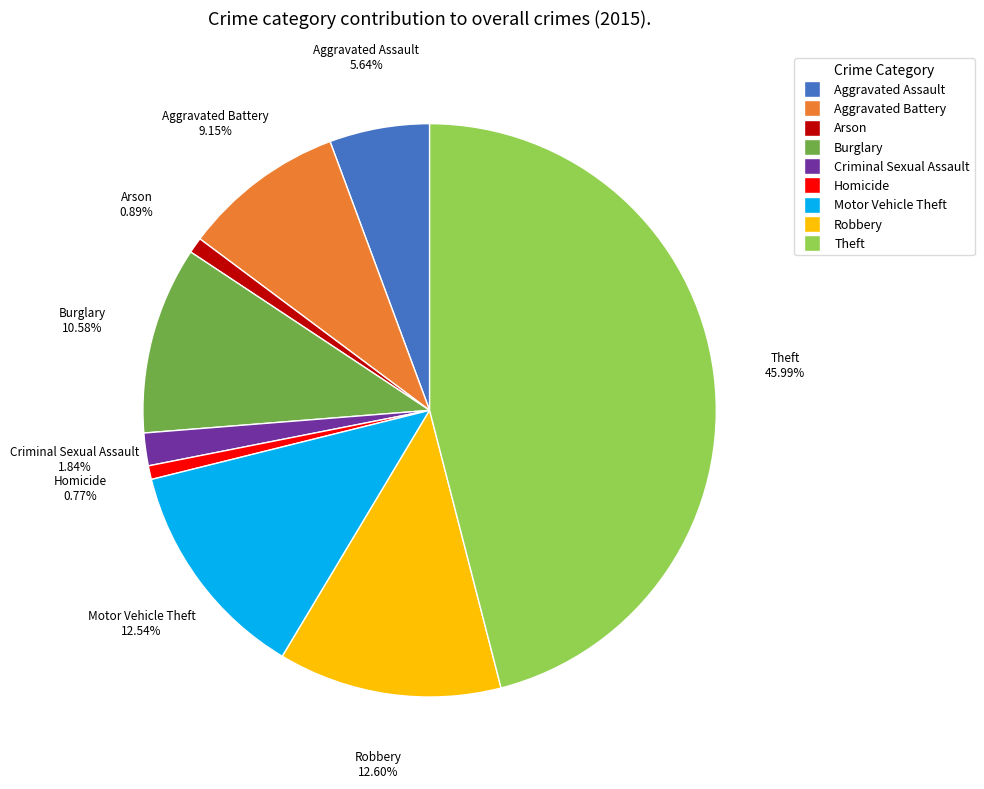

Count the number of slices in the pie.

9